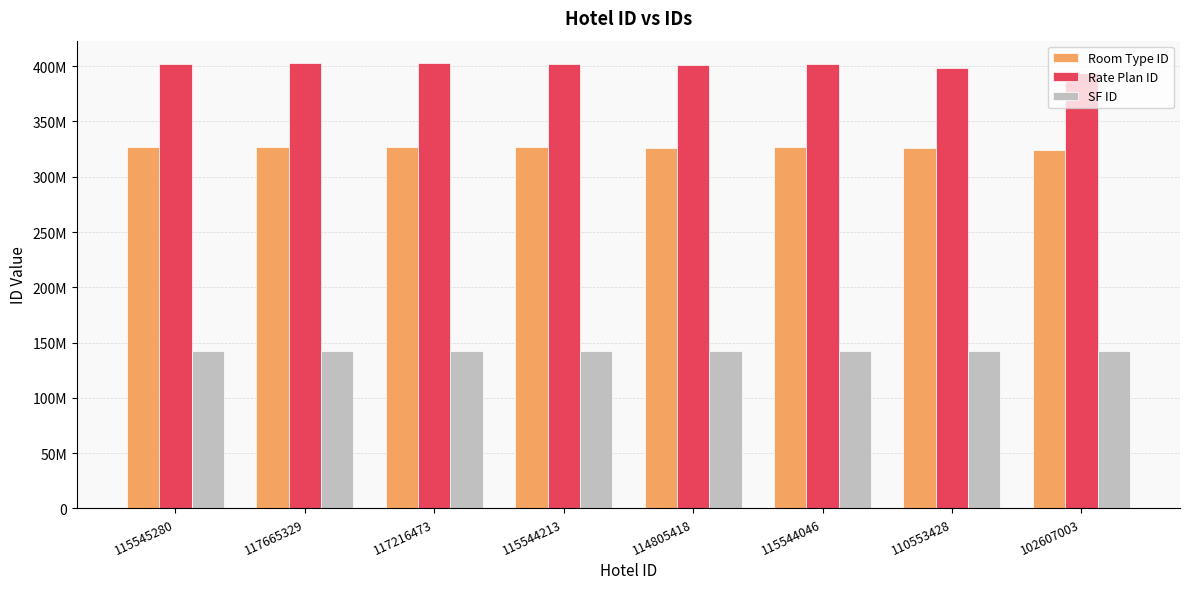

What is the label of the 6th bar from the left?

115544046